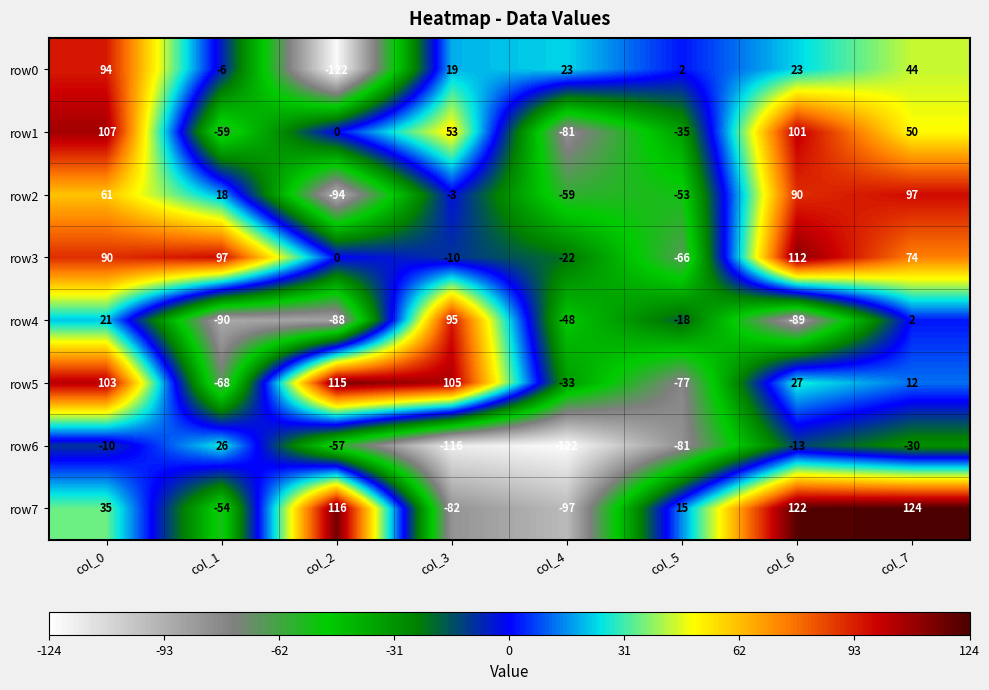

What is the sum of all row7 values?

179